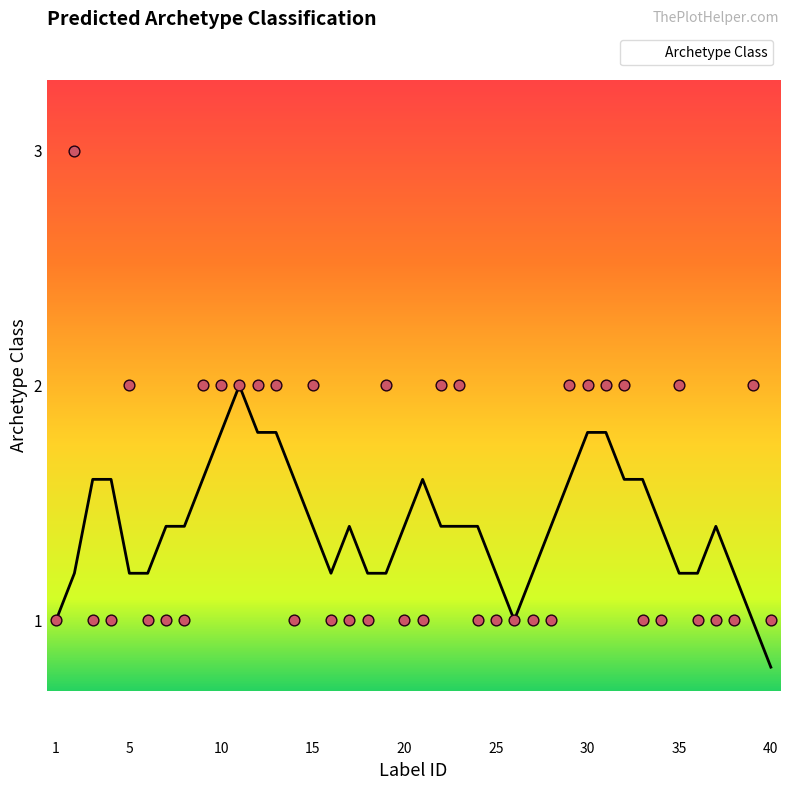

Which has a higher value, 22 or 39?

22